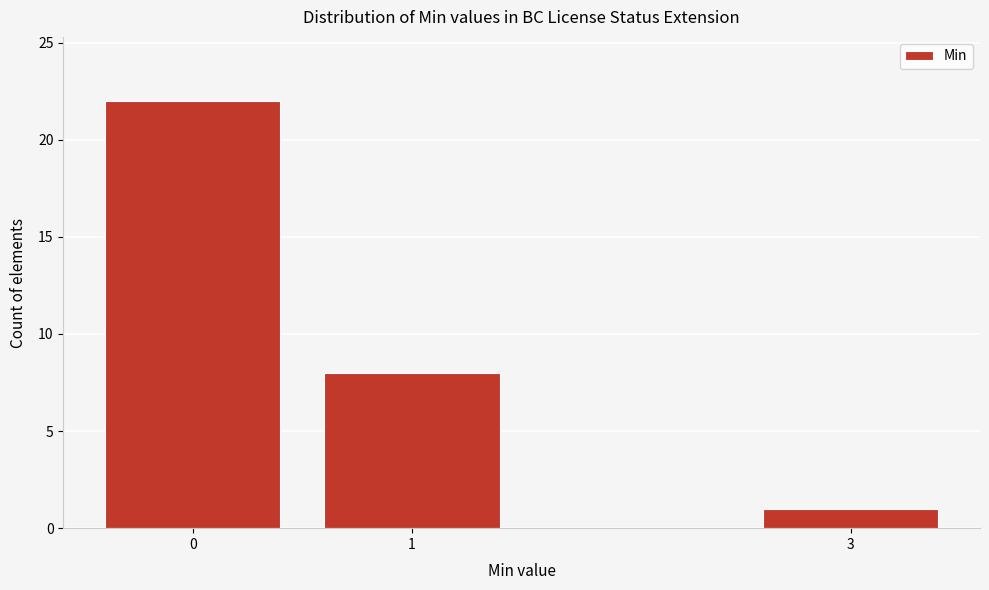

Reading left to right, extract all data points from this chart.

22	8	1